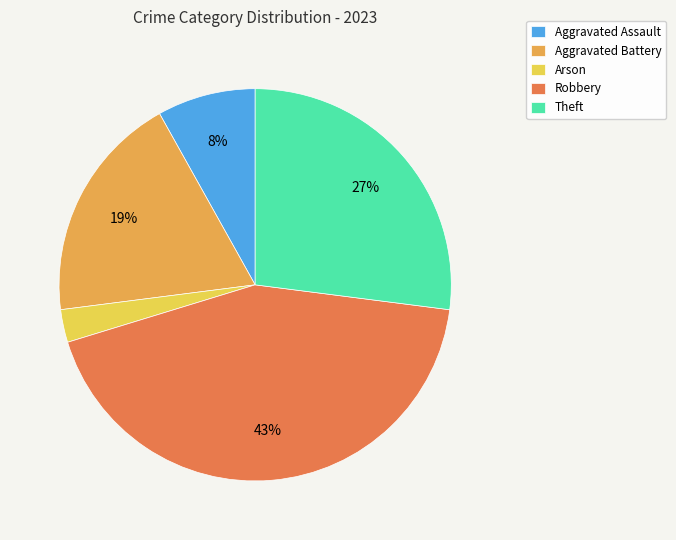

Do Aggravated Battery and Robbery together represent more than half of the pie?

Yes